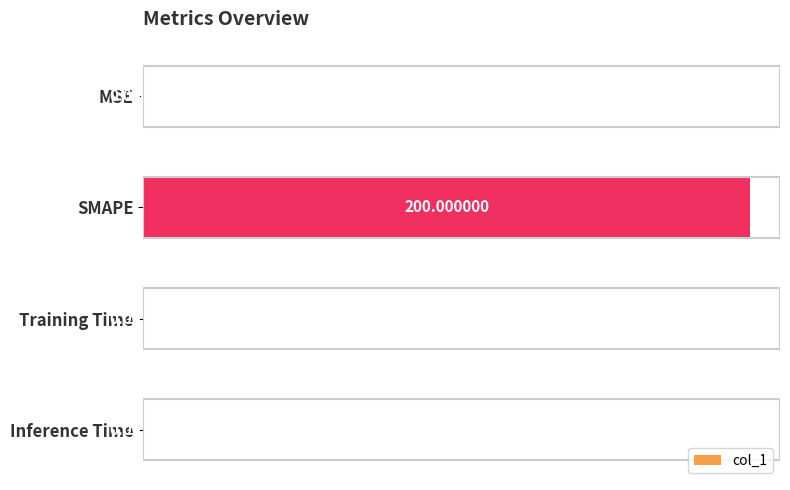

What is the change in value from SMAPE to Training Time?

-200.0